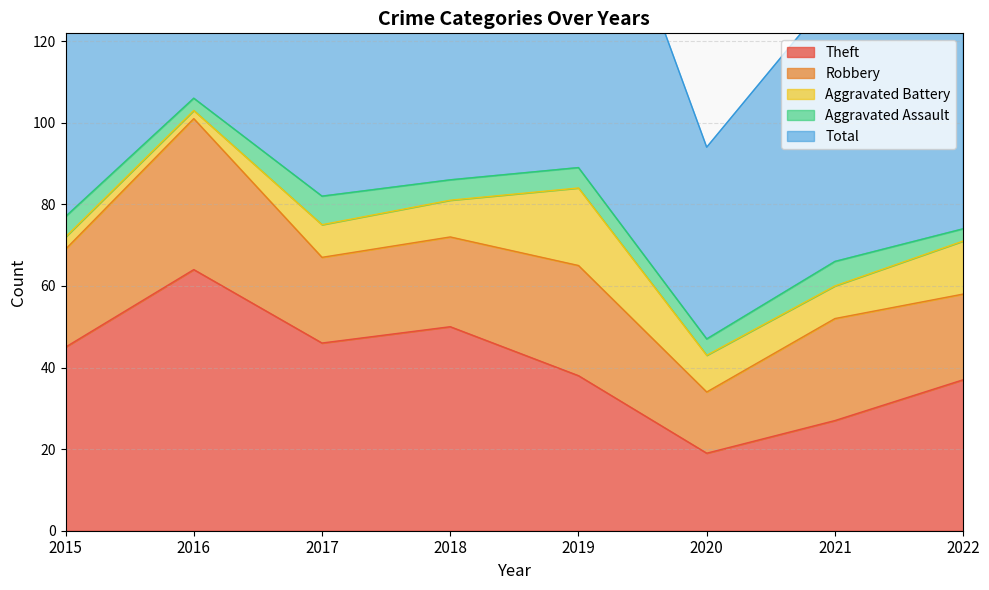

True or false: Aggravated Assault and Theft intersect in this chart.

False